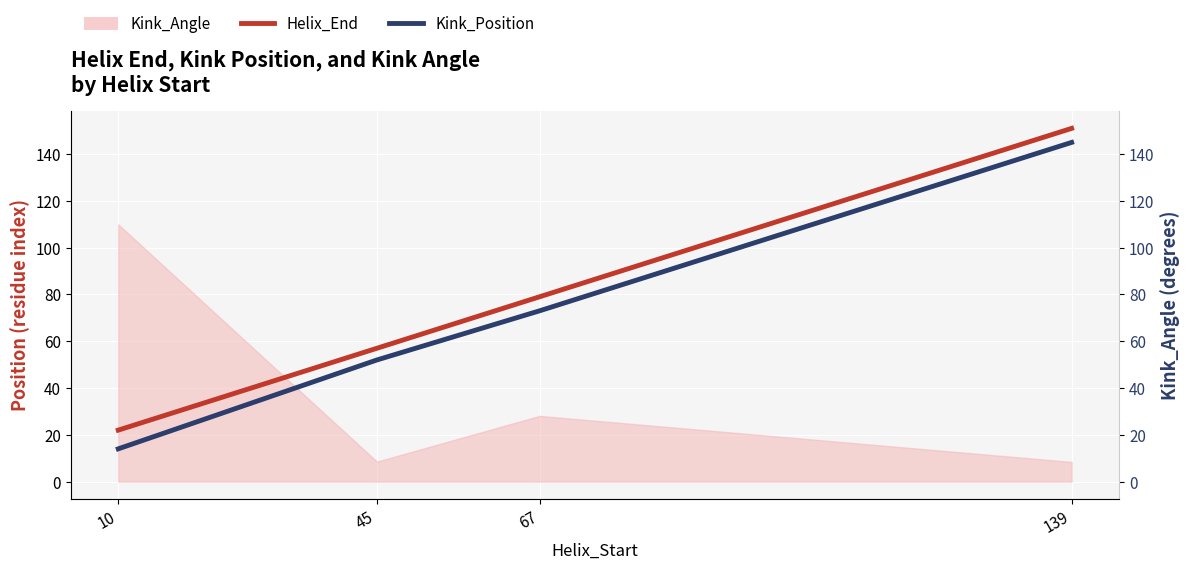

Is the value of Helix_End at 45 greater than the value of Kink_Position at 10?

Yes